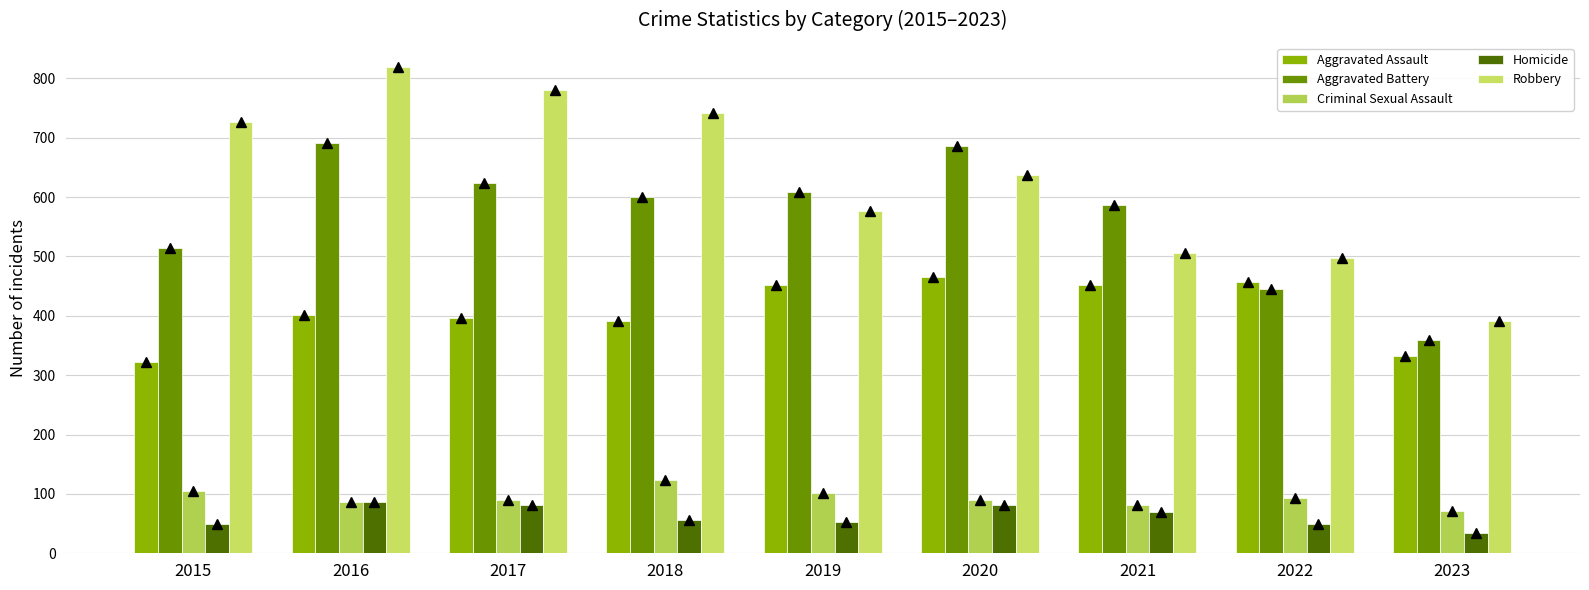

Which has a higher value, 2018 or 2017?

2017